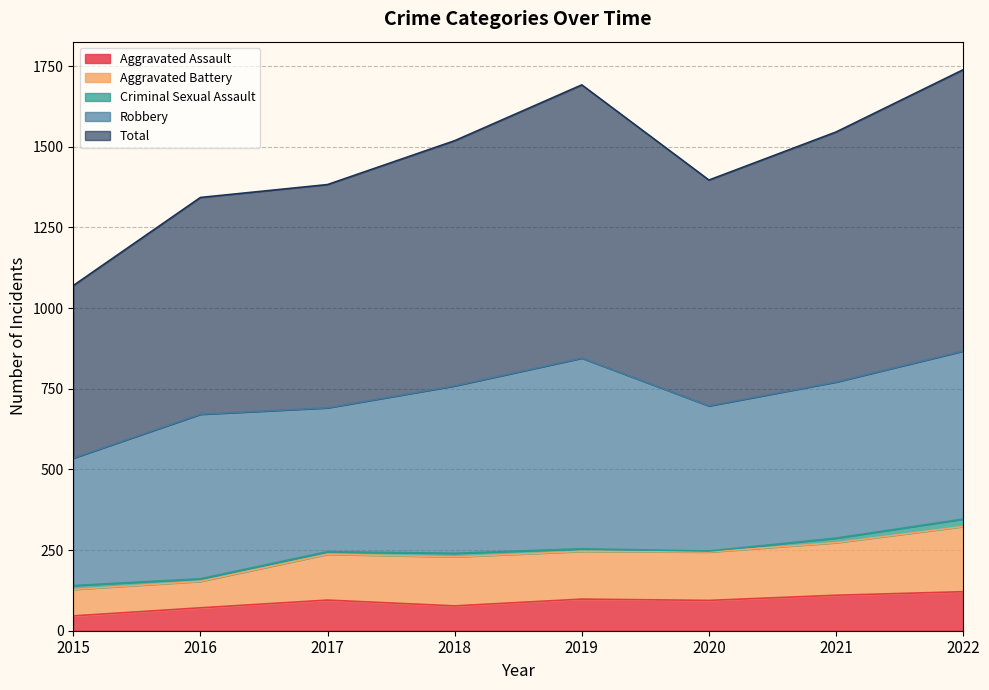

What are all the series names shown in the legend?

Aggravated Assault, Aggravated Battery, Criminal Sexual Assault, Robbery, Total